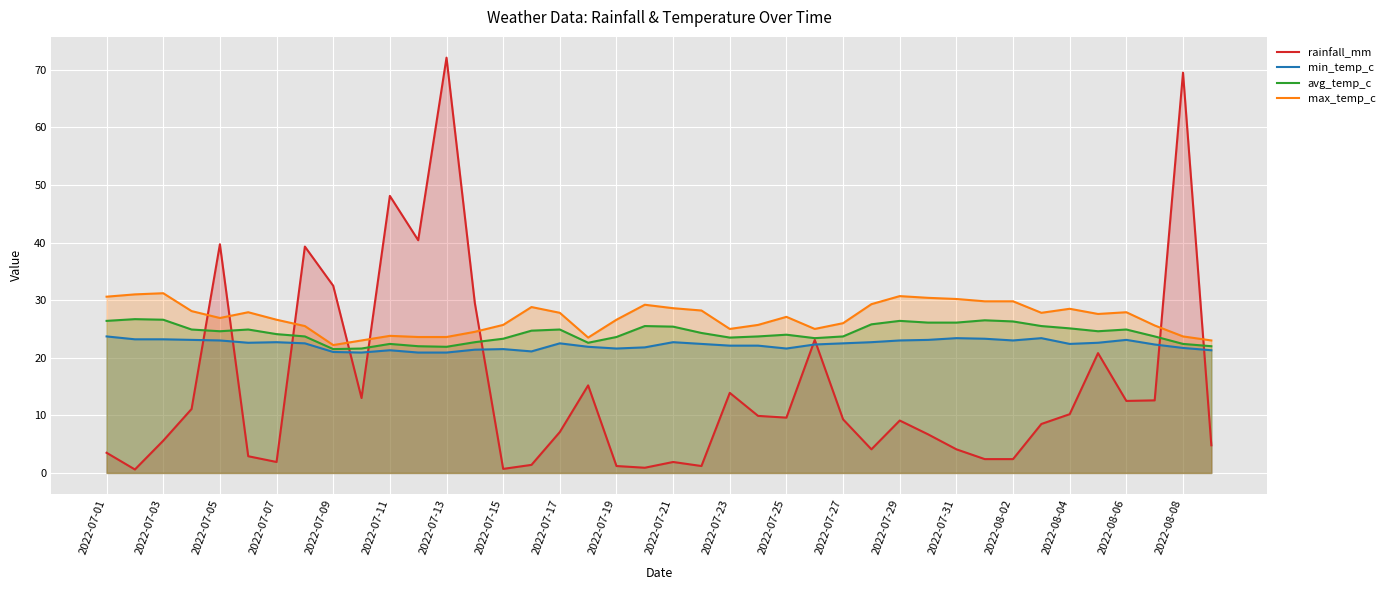

Is it true that max_temp_c equals 52.0 at 2022-08-02?

False